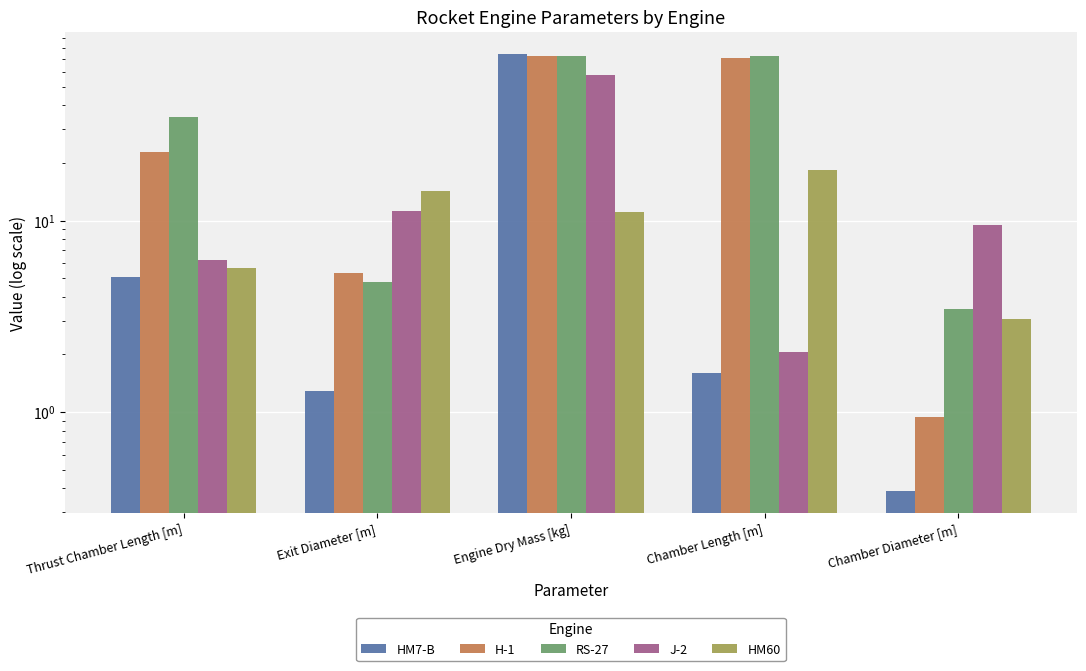

What is the difference between the maximum and minimum values in the RS-27 series?

69.2